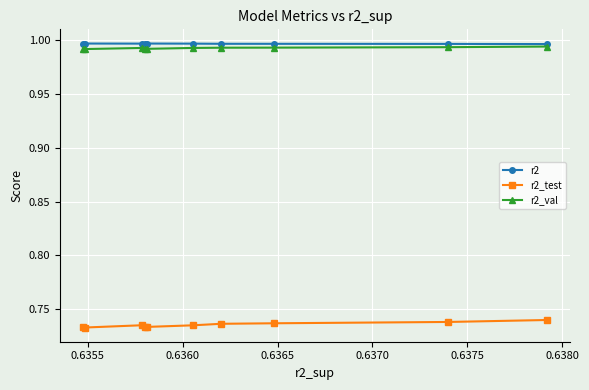

How many r2 values are between 0 and 1?

10